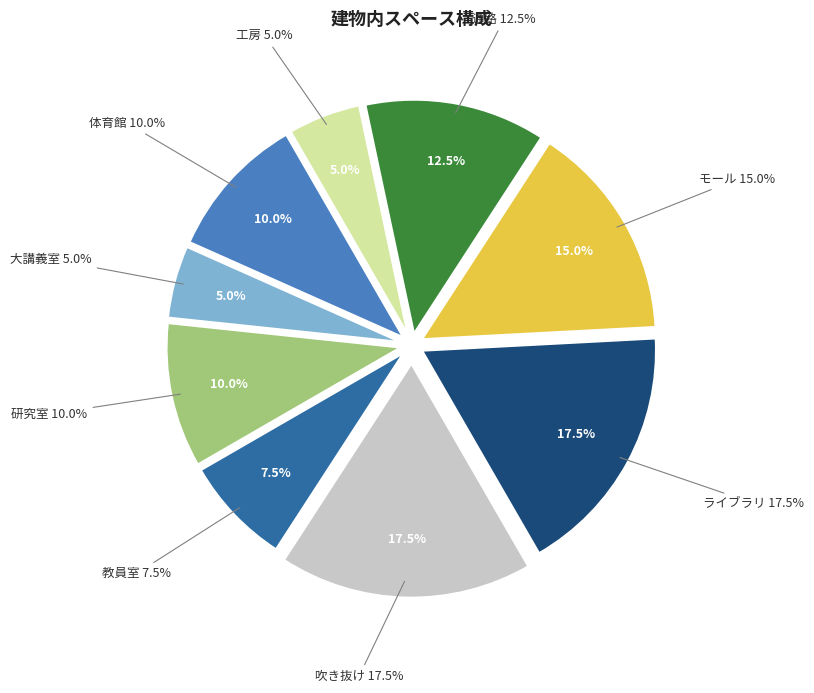

To the nearest percent, what portion does 大講義室 represent?

5%